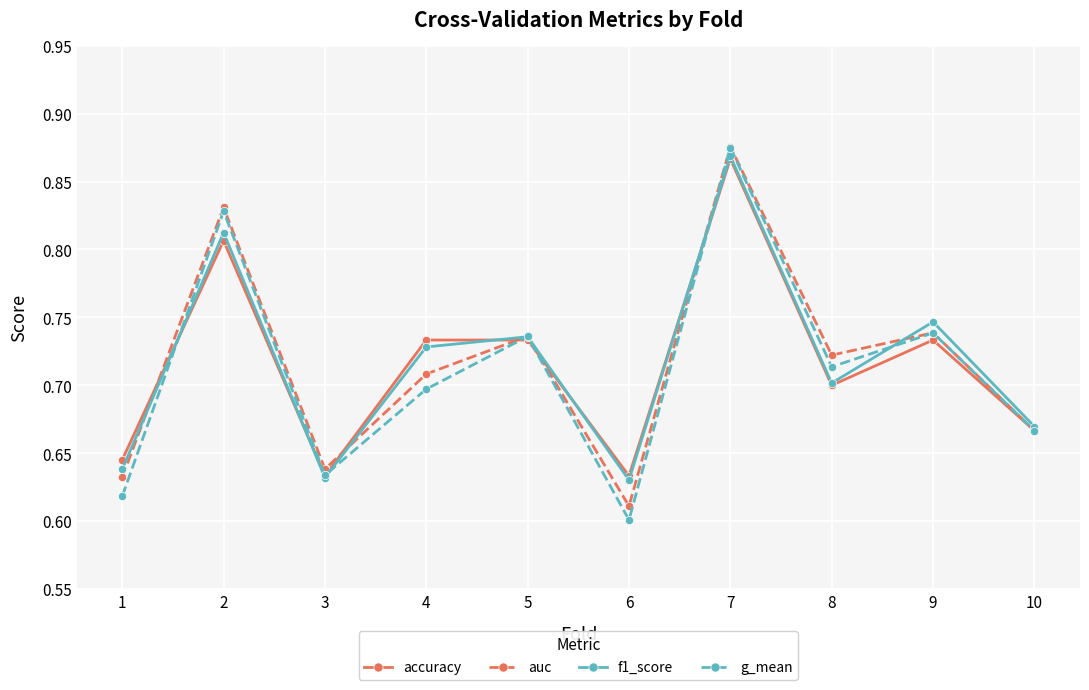

Which category has the highest value in the f1_score series?

7